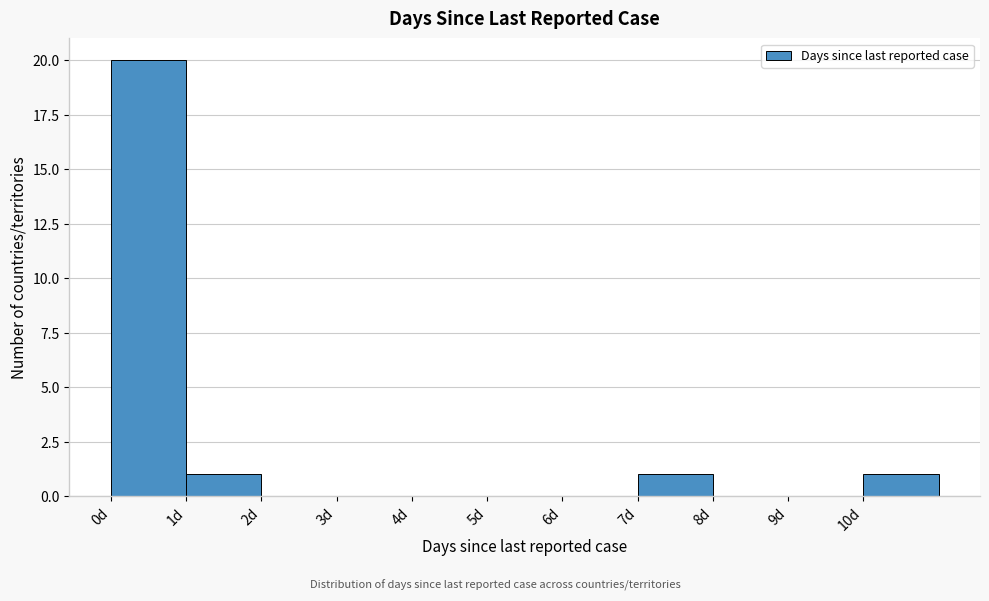

Reading left to right, list every bar in this chart as the range it spans on the x-axis followed by its height. The values are not printed on the chart, so give them approximately, as read against the axis.

0 to 1: 20
1 to 2: 1
2 to 3: 0
3 to 4: 0
4 to 5: 0
5 to 6: 0
6 to 7: 0
7 to 8: 1
8 to 9: 0
9 to 10: 0
10 to 11: 1